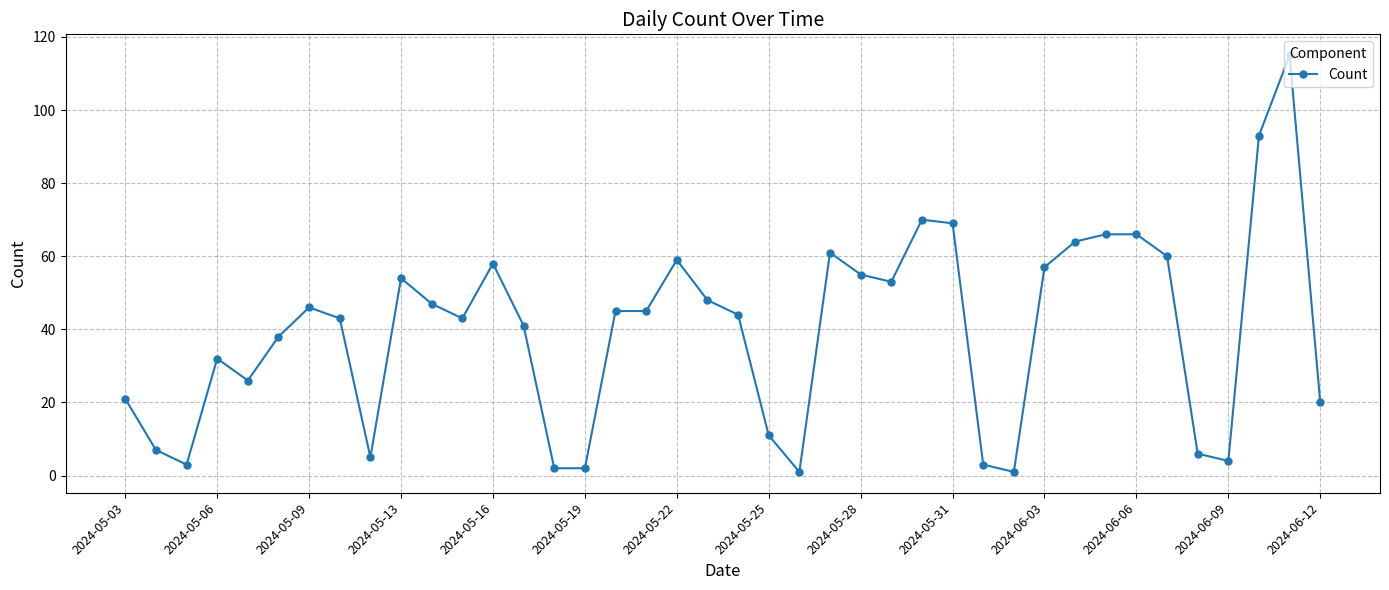

True or false: there are more than 1 points higher than both neighbors.

True